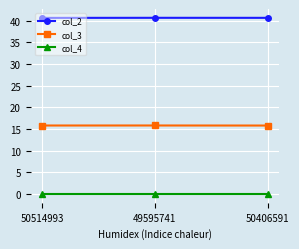

List the series in order of their peak value, highest first.

col_2, col_3, col_4